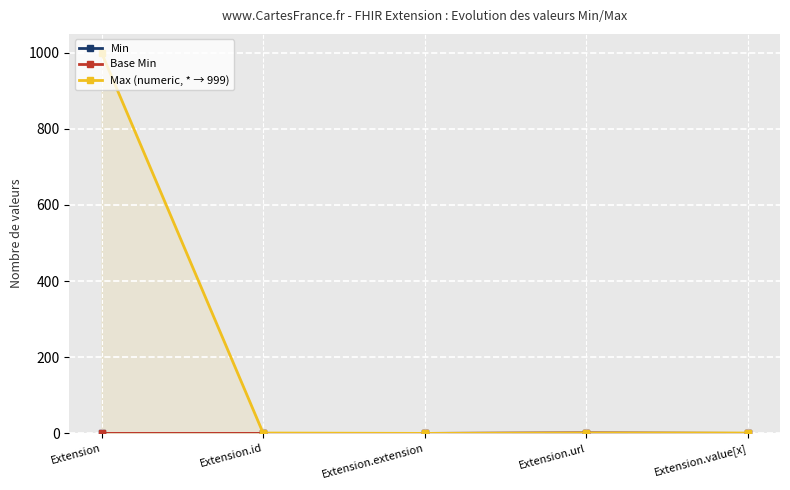

What position from the left is Extension.value[x]?

5